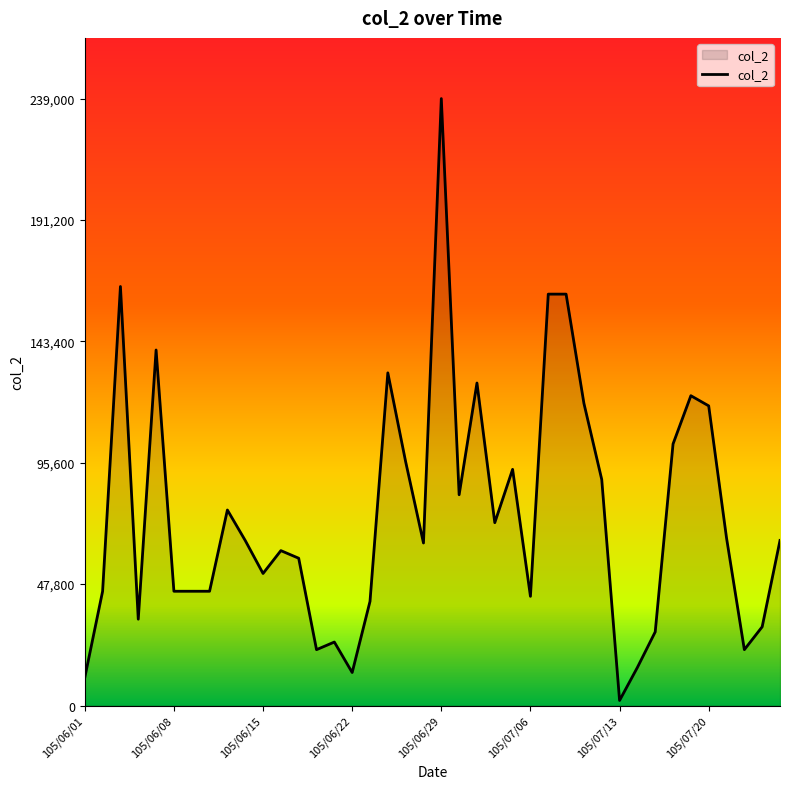

At which category does the chart reach its peak across all series?

105/06/29